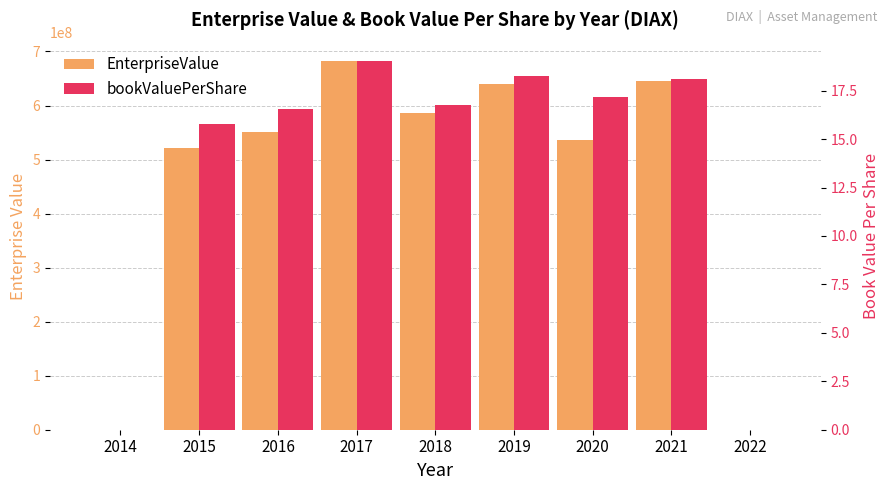

Which series has the largest total across all categories?

EnterpriseValue